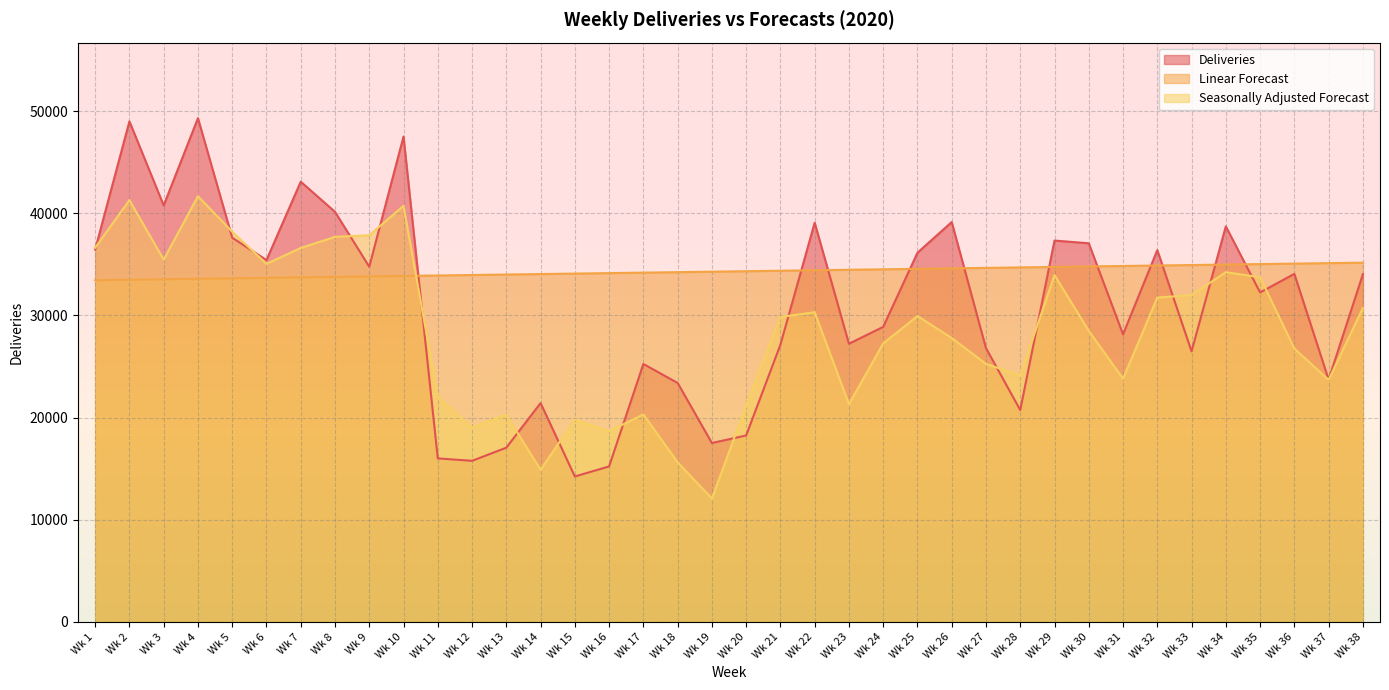

Which category has the lowest value across all series?

Wk 19